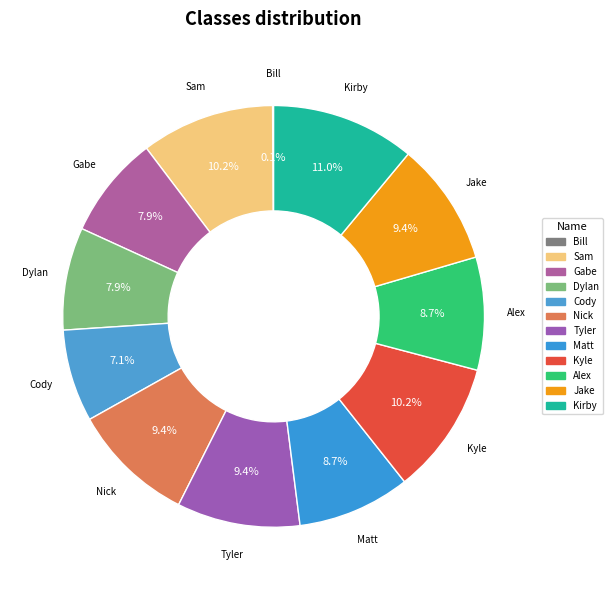

Approximately how many times larger is the value at Dylan compared to Kyle?

0.8